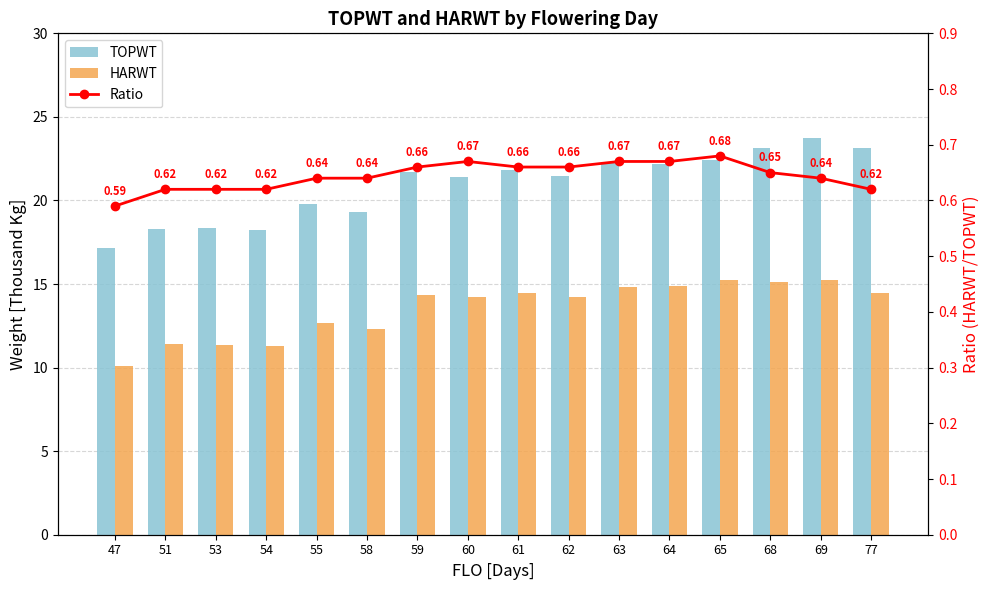

List the labels in order of HARWT value, largest first.

65, 69, 68, 64, 63, 61, 77, 59, 60, 62, 55, 58, 51, 53, 54, 47